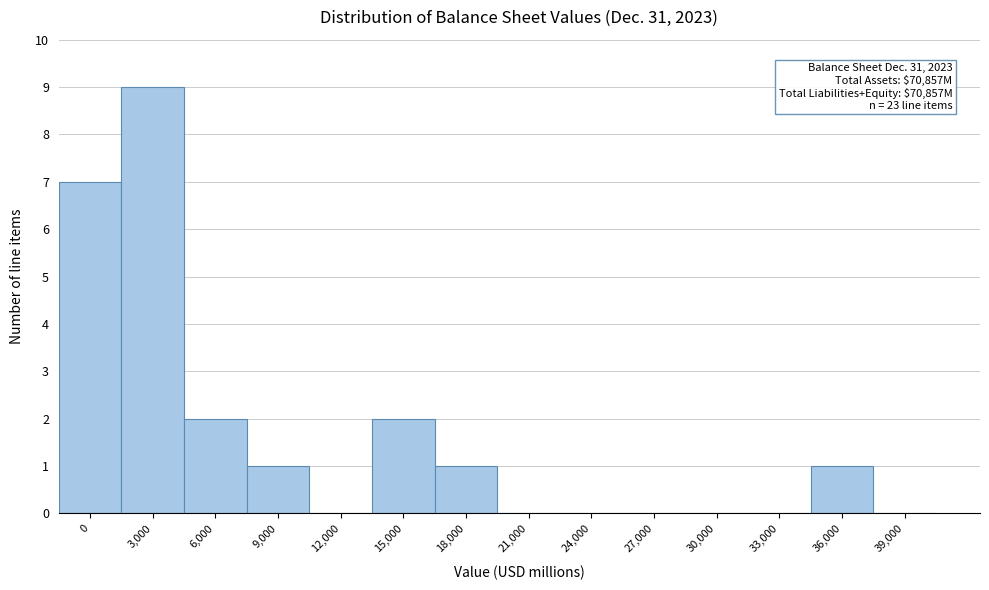

Reading left to right, what are all the values shown in this chart?

0=7	3,000=9	6,000=2	9,000=1	12,000=0	15,000=2	18,000=1	21,000=0	24,000=0	27,000=0	30,000=0	33,000=0	36,000=1	39,000=0